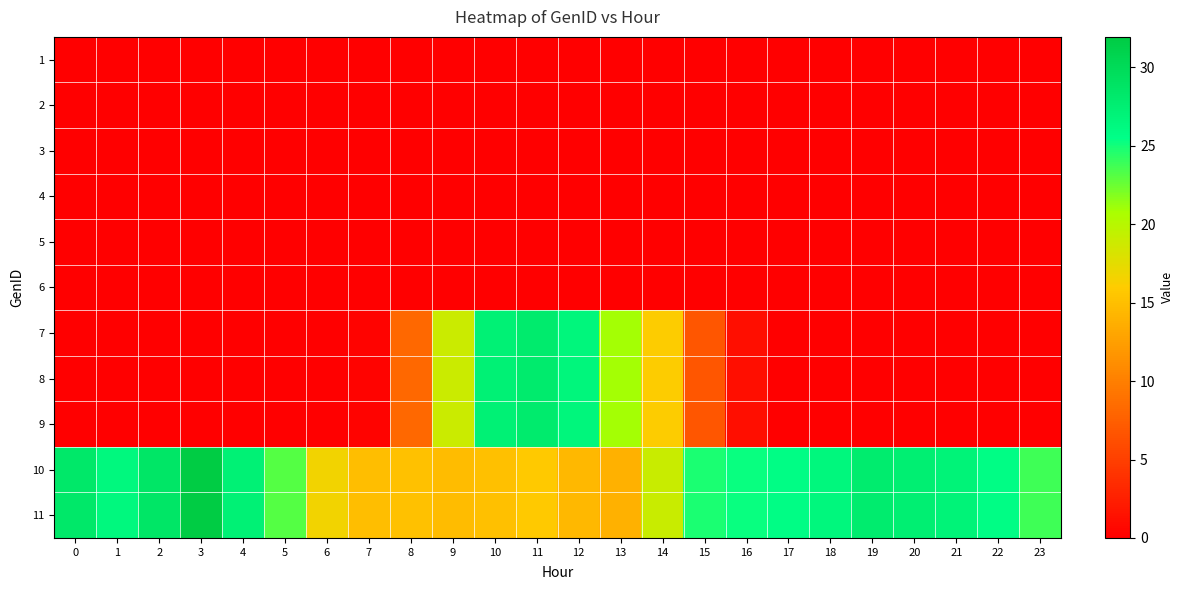

What is the spread (max minus min) of values at 23?

23.8